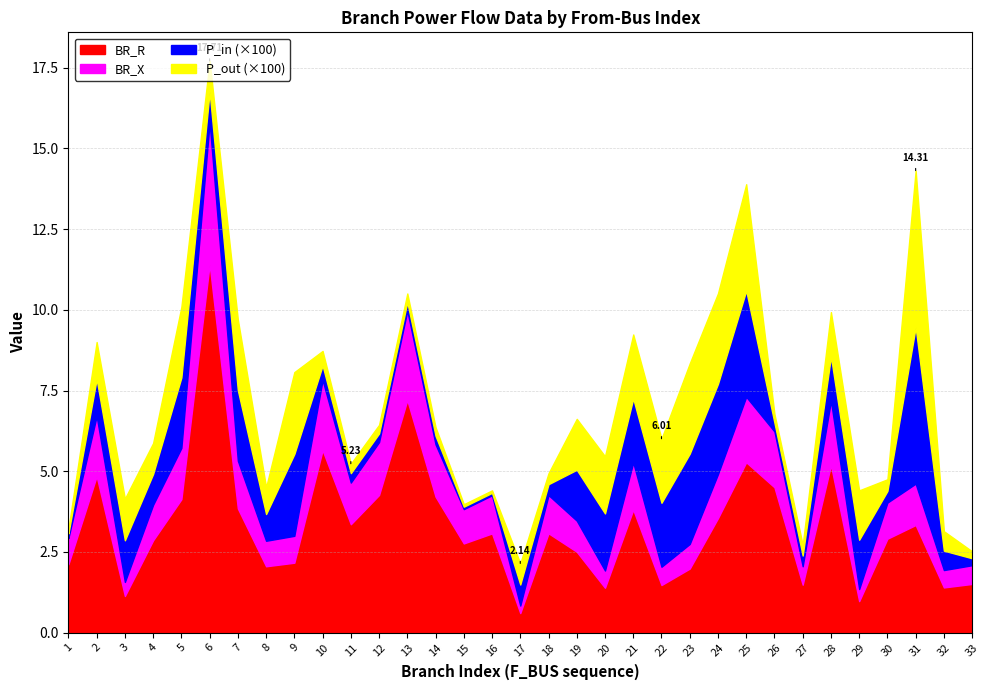

What is the greatest value displayed?

11.4